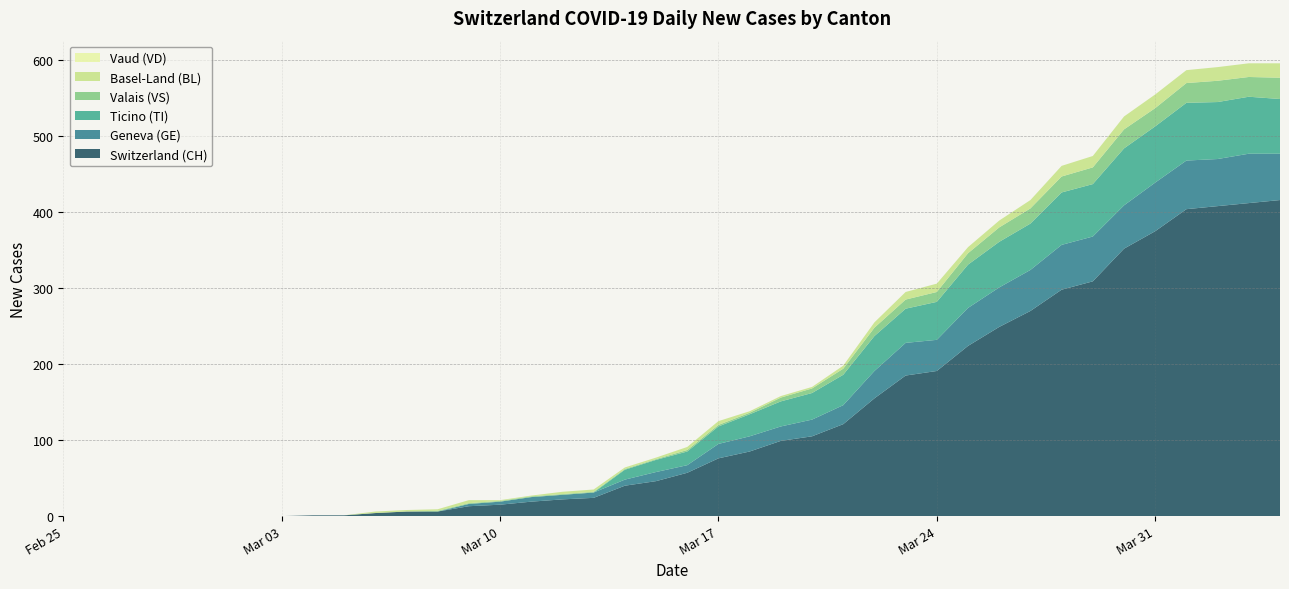

Reading left to right, extract all data points from this chart.

CH: 0	0	0	0	0	0	0	0	1	1	4	6	6	13	15	19	22	24	40	46	57	76	85	99	105	121	155	185	191	224	249	270	298	309	352	375	404	408	412	416
TI: 0	0	0	0	0	0	0	0	0	0	0	0	0	0	0	0	0	0	13	16	18	23	29	33	35	40	46	45	50	57	60	61	69	69	75	74	76	75	75	72
GE: 0	0	0	0	0	0	0	0	0	0	0	0	0	3	4	6	6	7	8	12	10	19	20	19	22	25	36	43	41	50	52	54	59	59	57	64	64	62	65	61
VD: 0	0	0	0	0	0	0	0	0	0	0	0	0	0	0	0	0	0	0	0	0	0	0	0	0	0	0	0	0	0	0	0	0	0	0	0	0	0	0	0
VS: 0	0	0	0	0	0	0	0	0	0	0	0	1	1	1	1	1	1	1	1	2	2	2	5	6	8	11	12	13	15	19	20	21	22	25	24	26	28	26	28
BL: 0	0	0	0	0	0	0	0	0	0	2	2	2	4	1	1	3	3	2	2	4	5	2	2	2	4	7	10	11	8	9	11	14	15	17	18	17	18	18	19